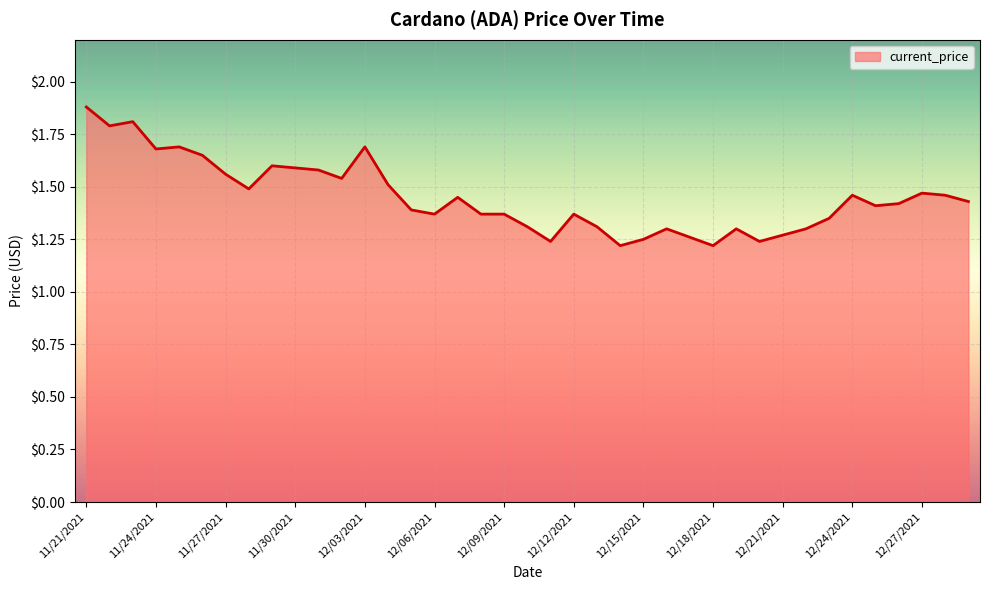

How many lines are shown in the chart?

1